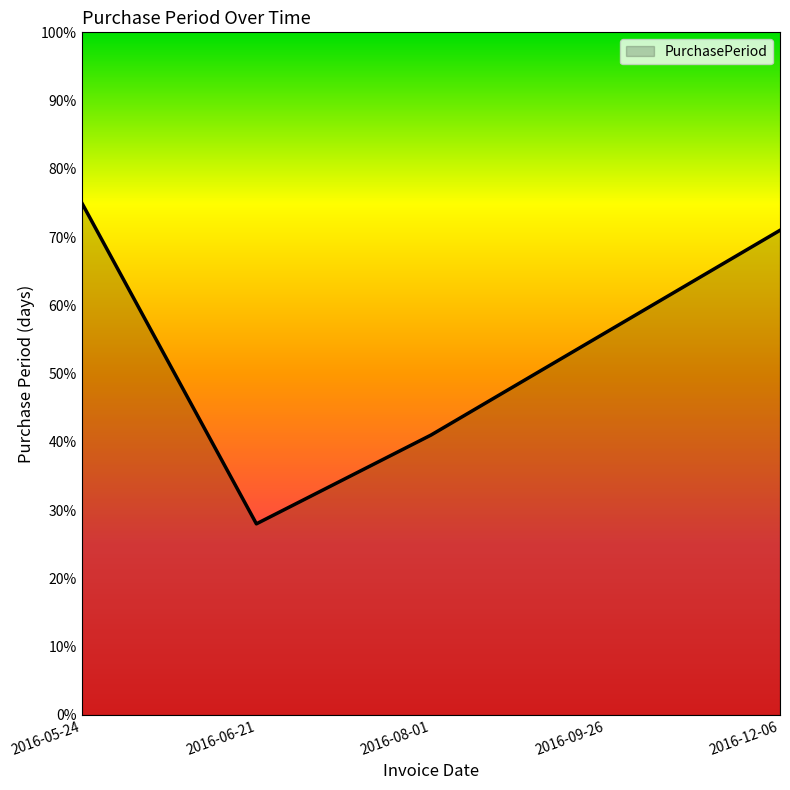

Is it true that the value at 2016-09-26 is 74?

False